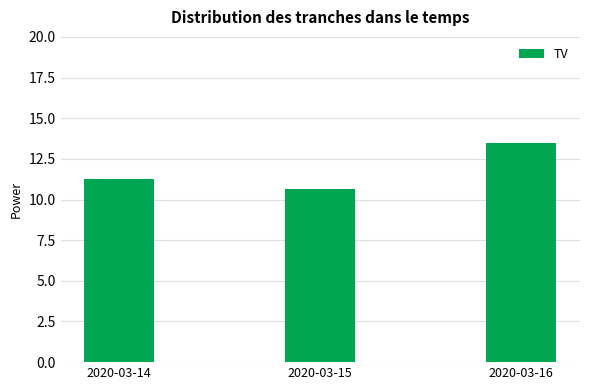

How many bars are there in total?

3